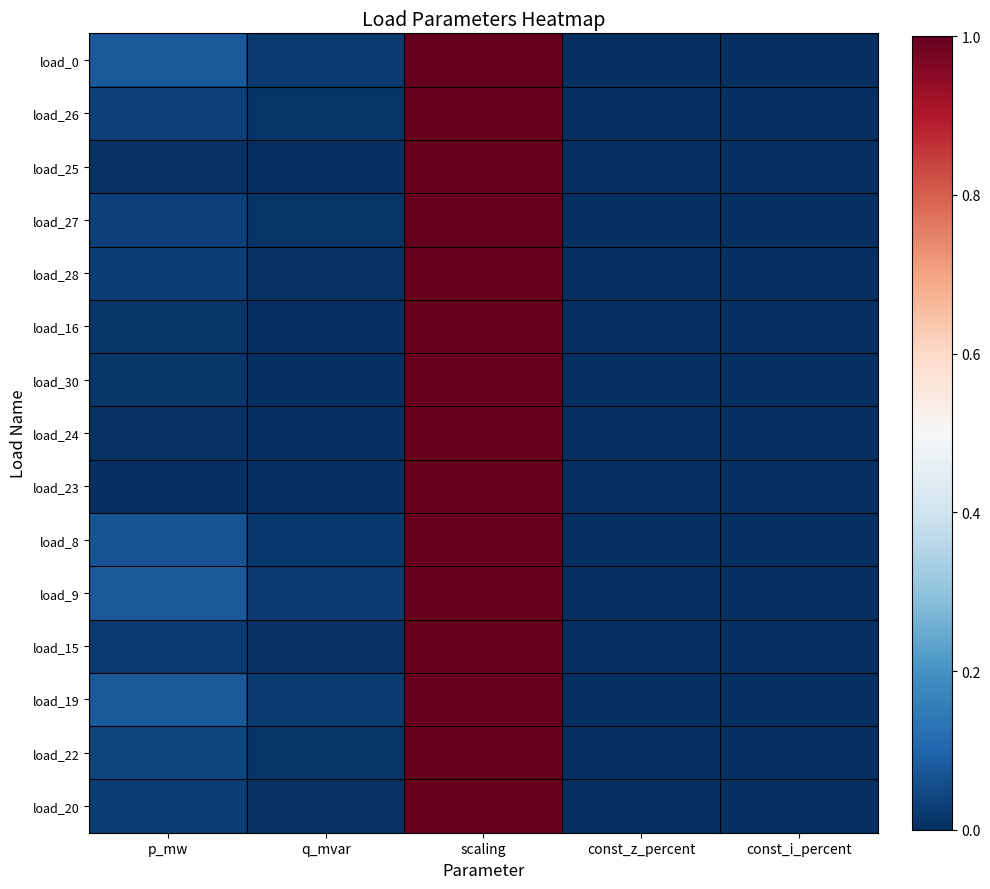

At how many categories does at least one series exceed 0?

3